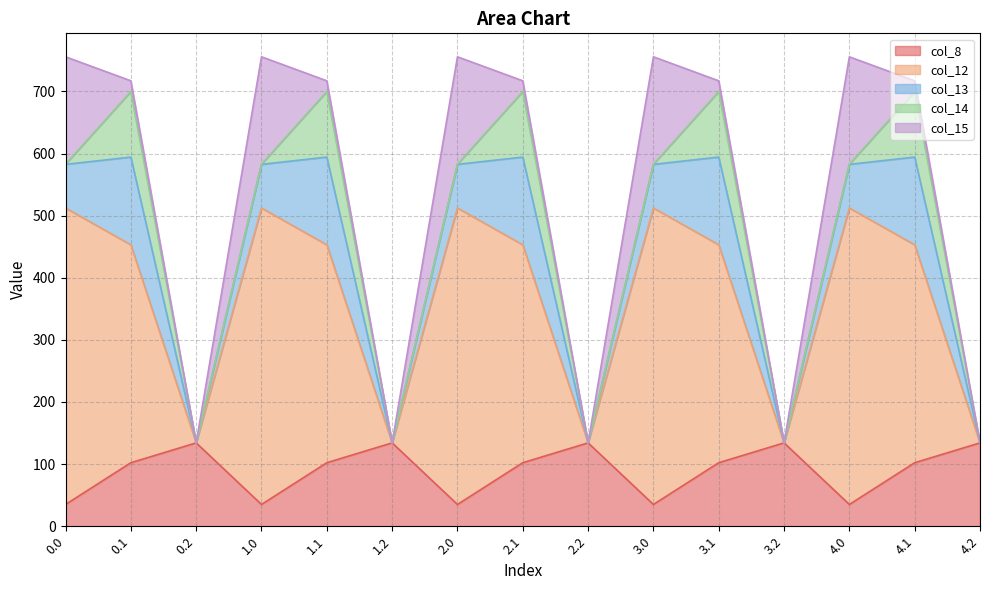

Between 1.0 and 1.1, which is larger?

1.1